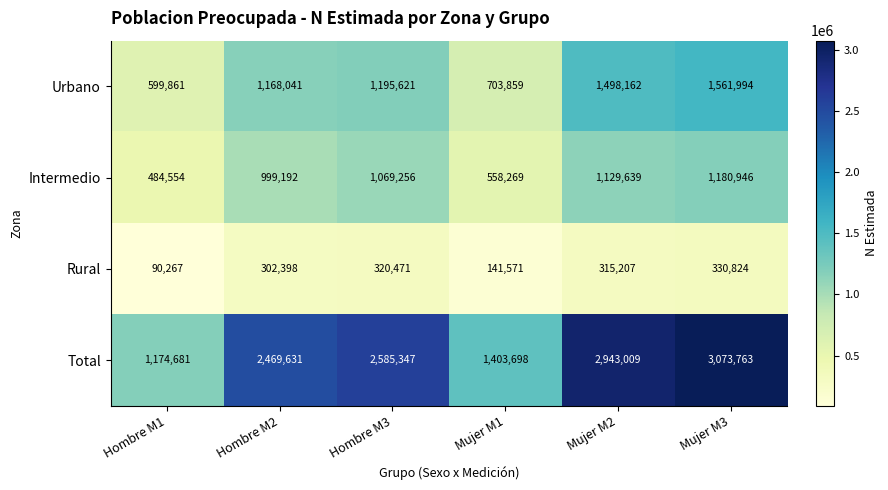

How many values in the Intermedio series are below 1069256?

3